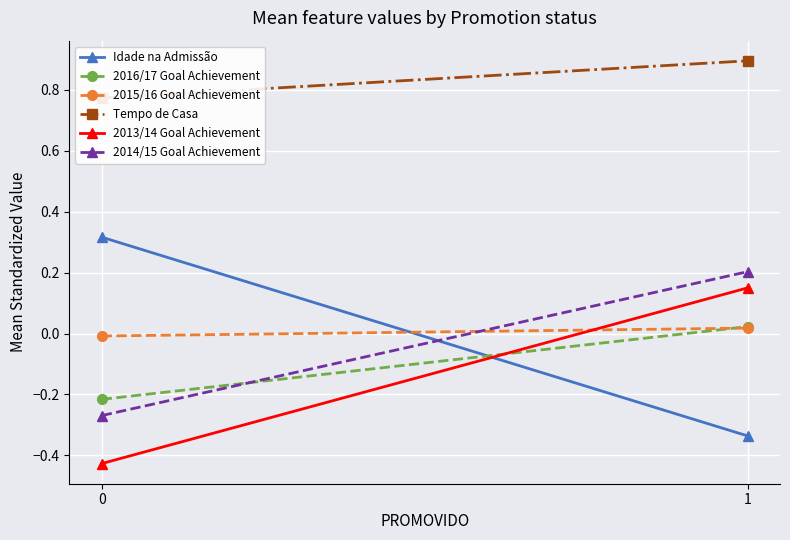

True or false: 2016/17 Goal Achievement has a value of 0.0 at 1.

True